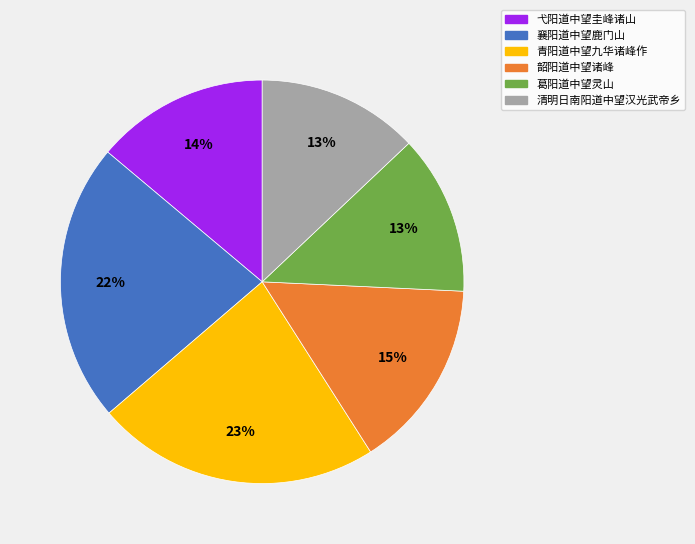

Is there a majority slice in this chart?

No